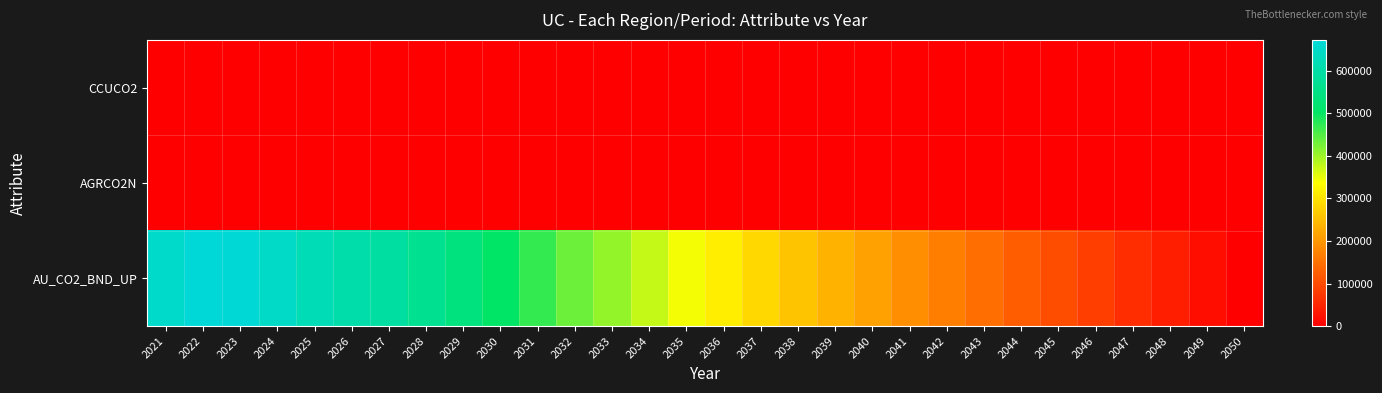

At which category is the sum across all series the highest?

2022